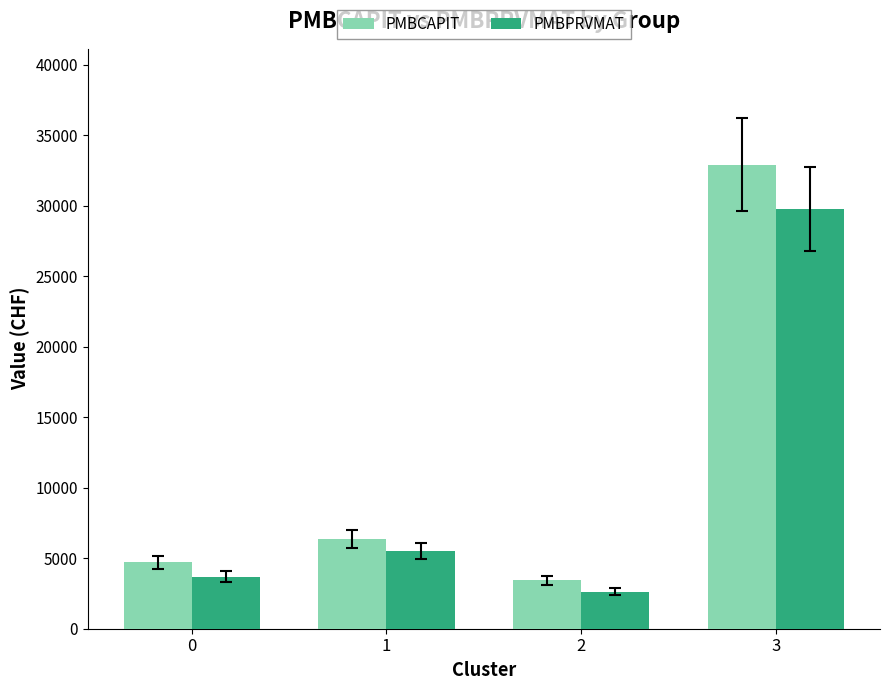

At which label is PMBCAPIT closest to 18158?

1